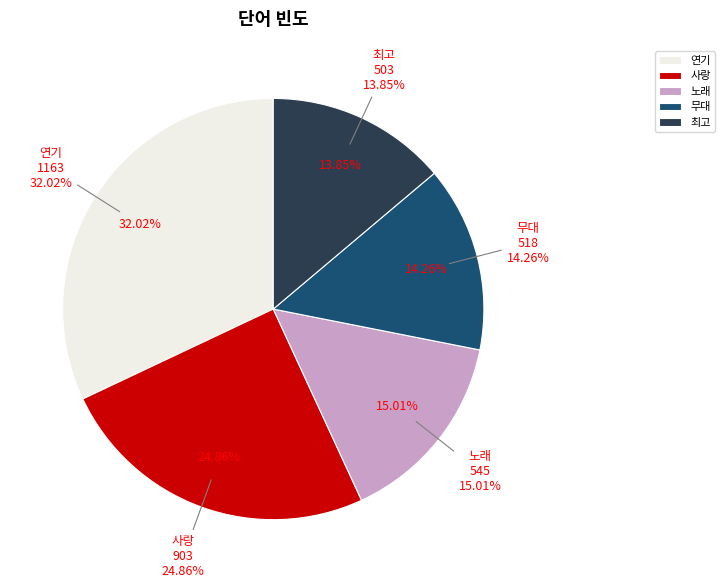

How many slices are in this pie chart?

5